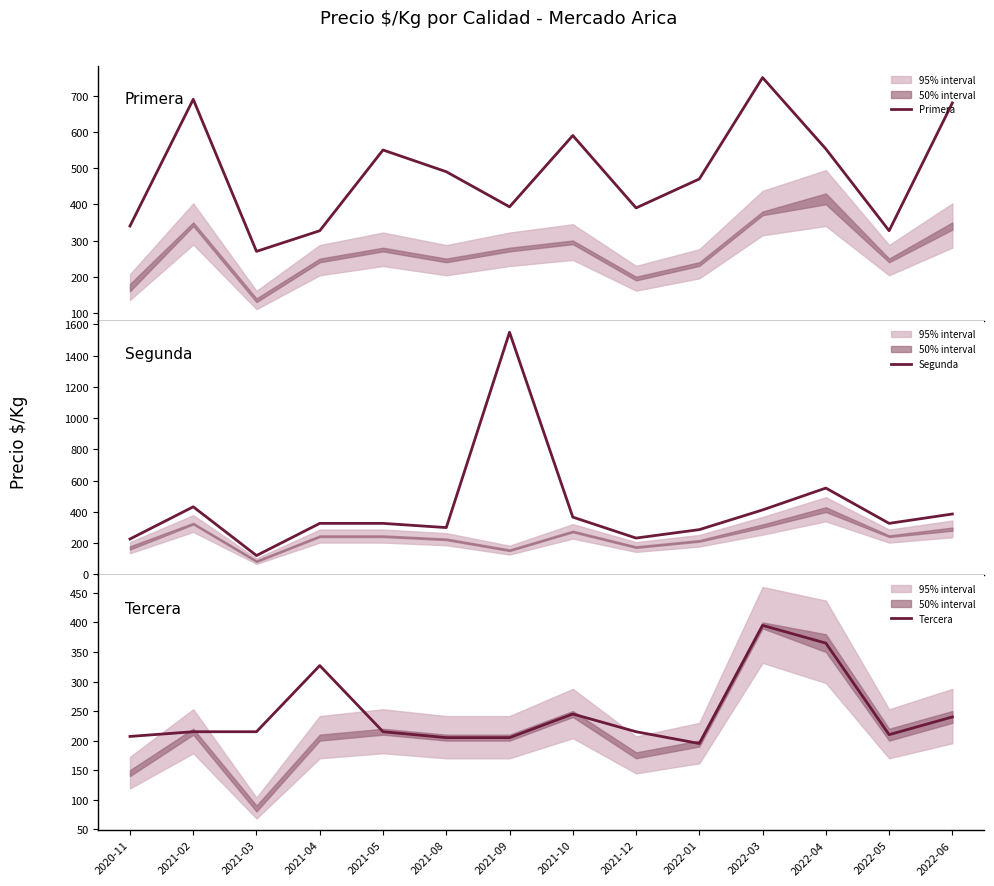

How many values in the Primera series are below 490?

7